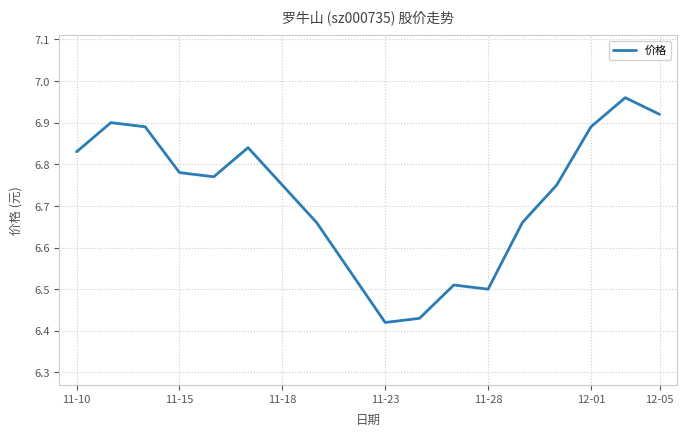

What is the difference between the maximum and minimum values?

0.5